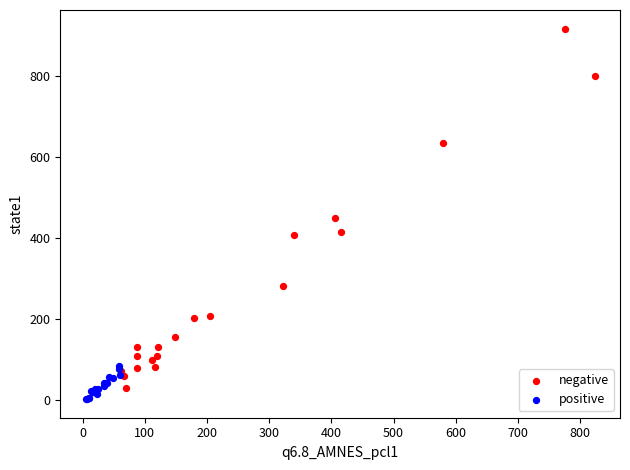

Which series contains the highest Y value?

negative